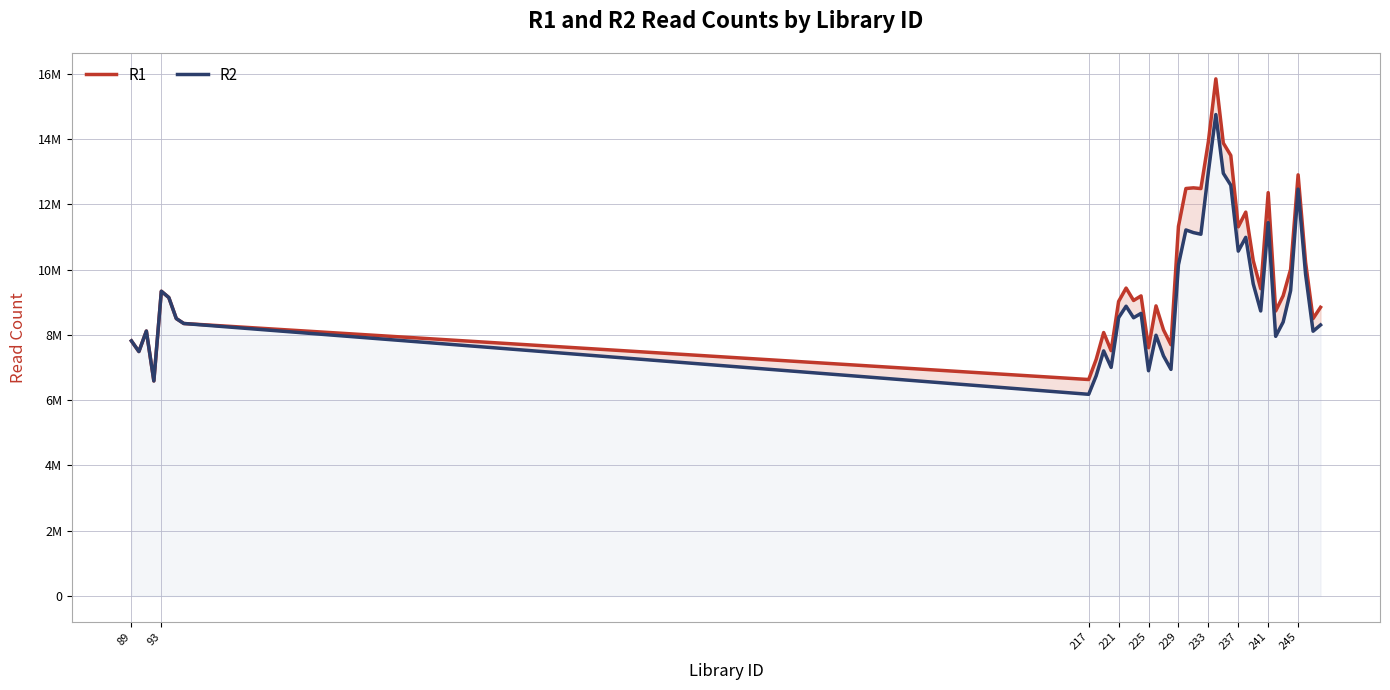

Which series has the widest spread of values?

R1